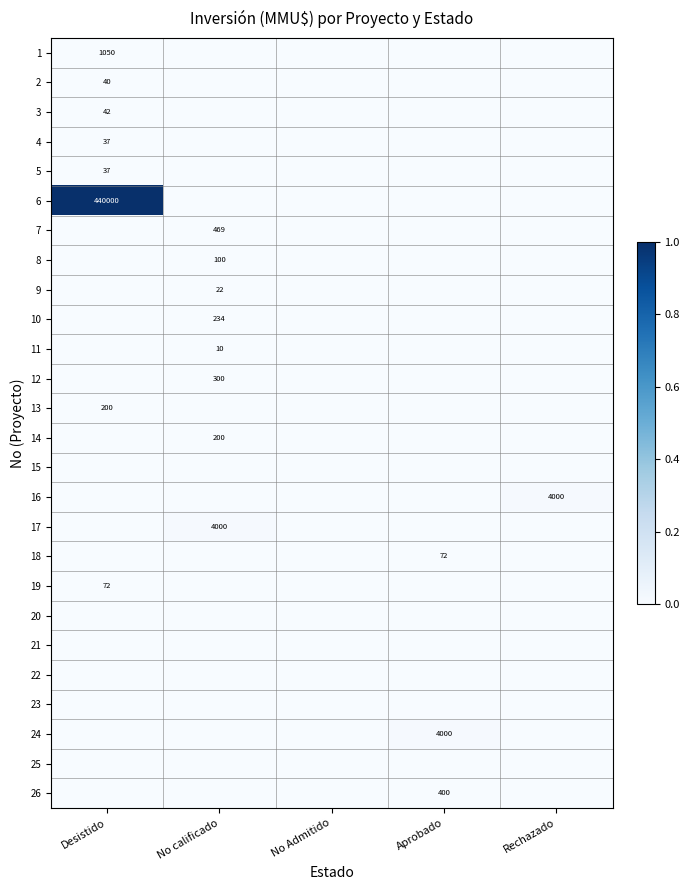

Is the value of 22 at Aprobado greater than the value of 23 at Desistido?

No